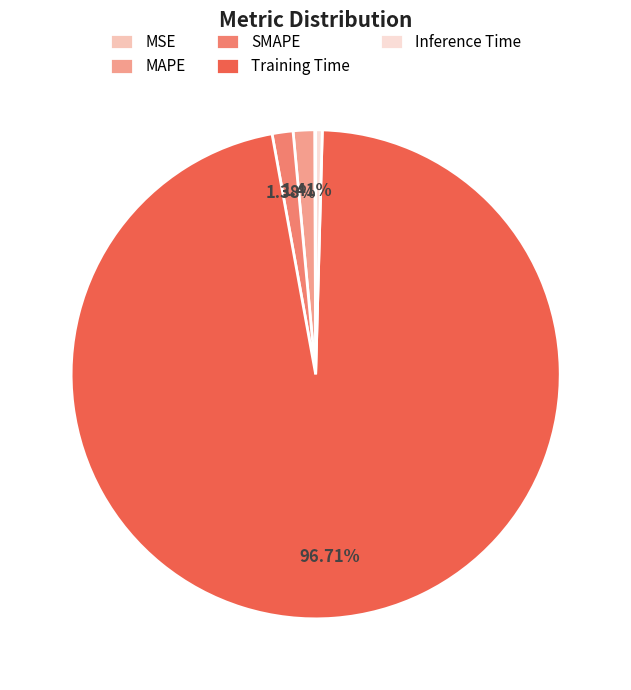

What percentage is NOT represented by SMAPE?

98.6%